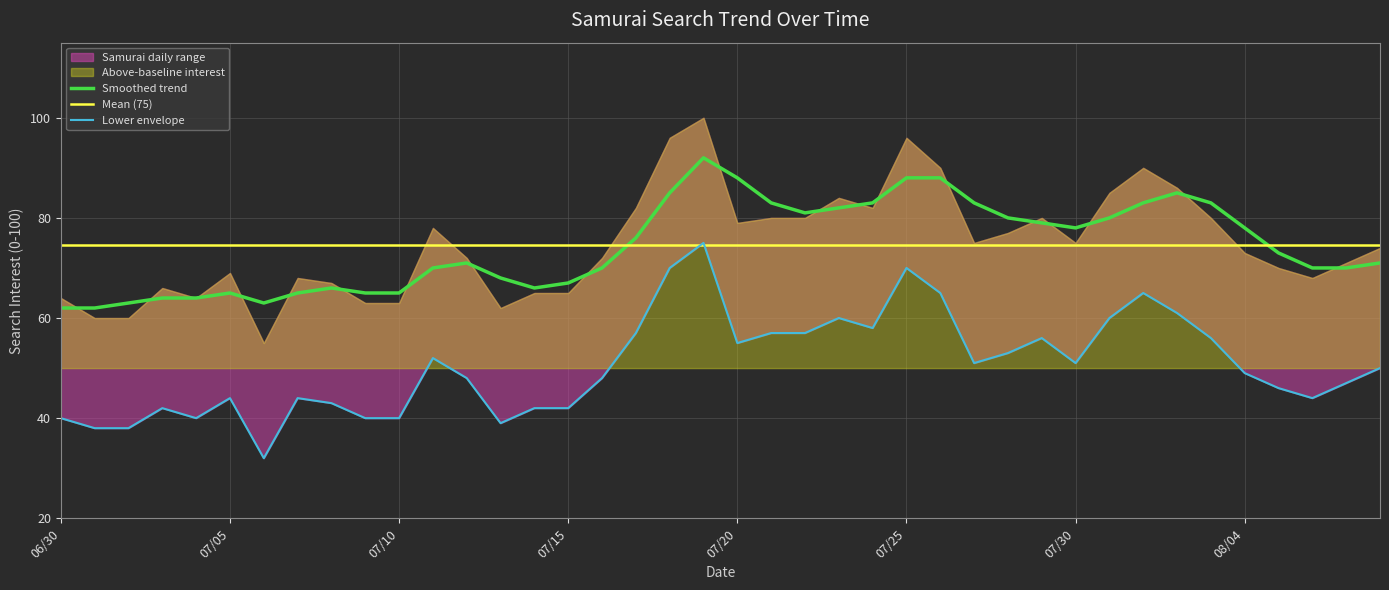

True or false: Smoothed trend has a value of 19 at 07/15.

False